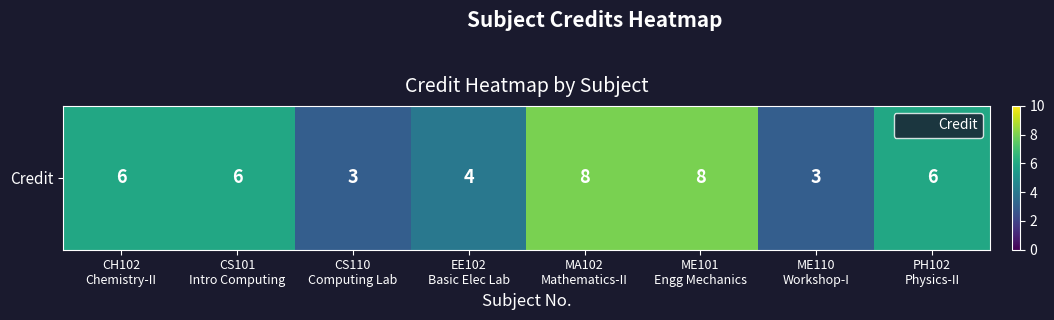

What is the change in value from CS101
Intro Computing to ME110
Workshop-I?

-3